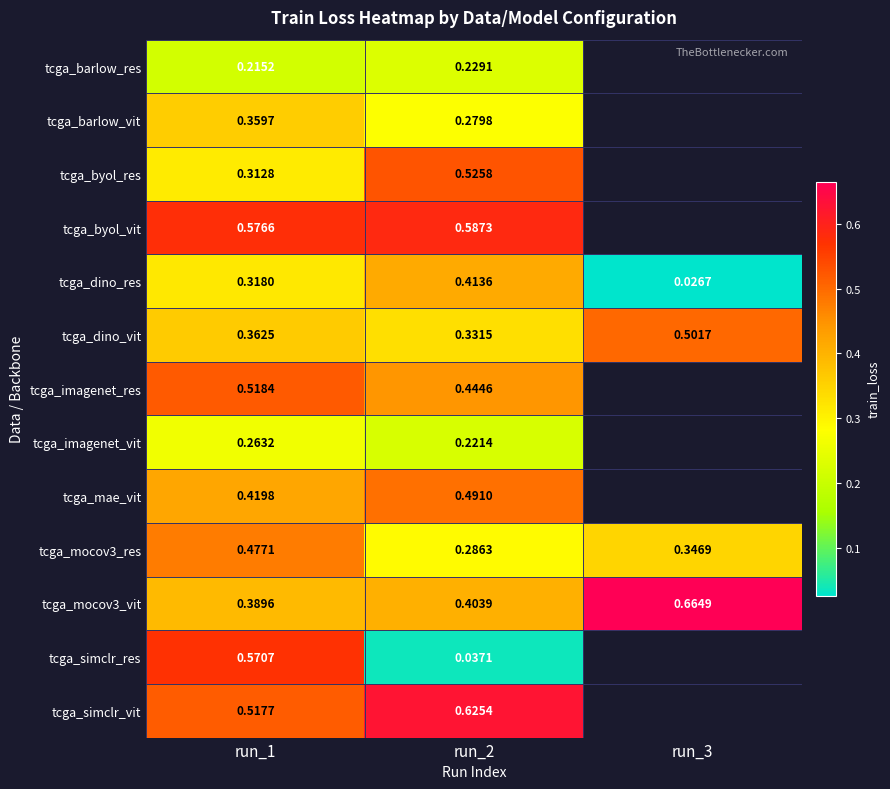

What is the total value across all series at run_1?

5.3